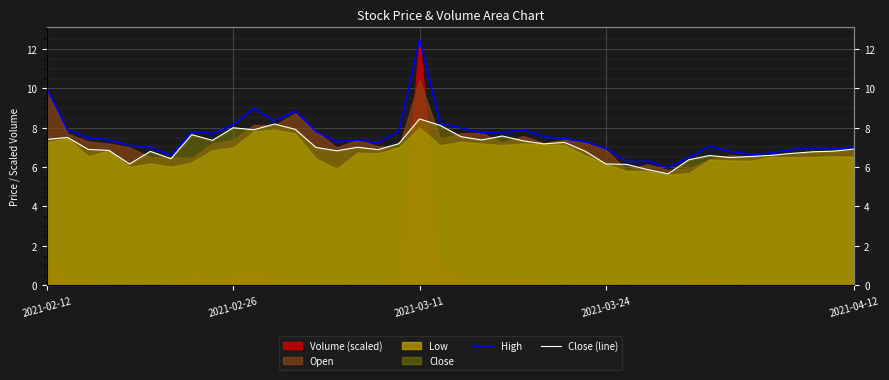

What is the value of the High point at the 2nd from the left?

7.9